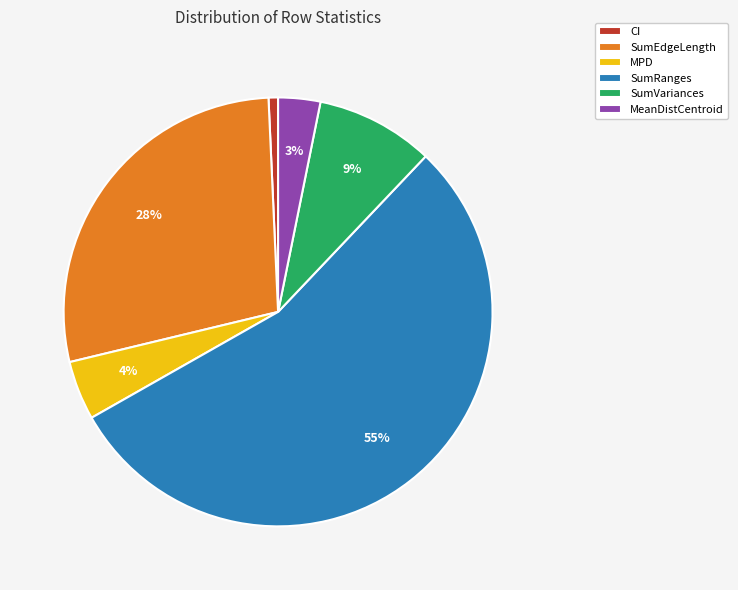

Does MeanDistCentroid represent more than half of the total?

No